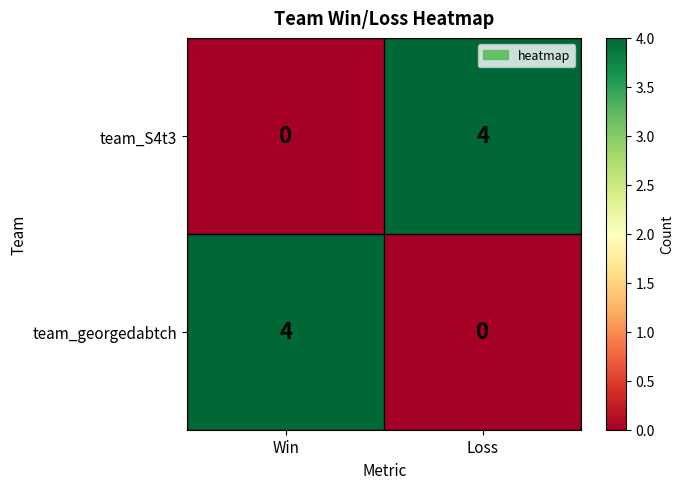

At which label is team_S4t3 closest to 2?

Win